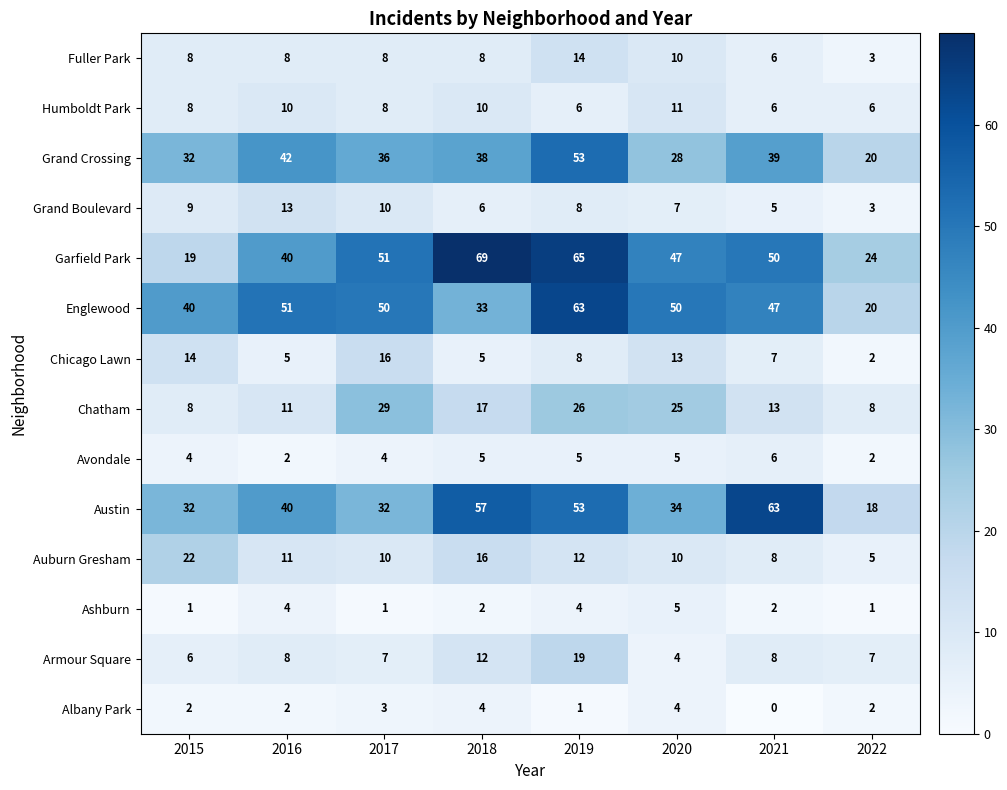

Where is Grand Crossing nearest to the value 36?

2017